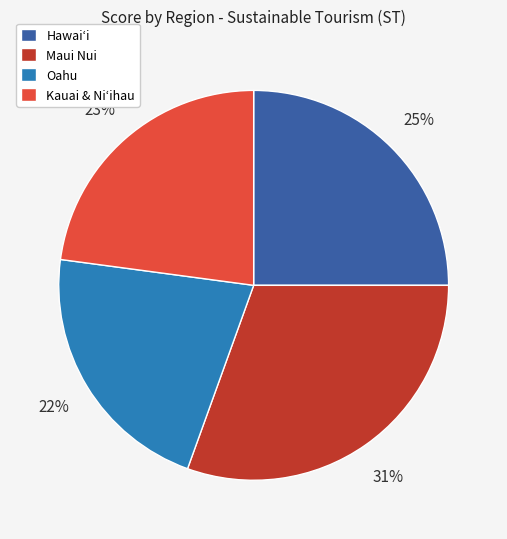

To the nearest percent, what percentage of the pie is Hawaiʻi?

25%